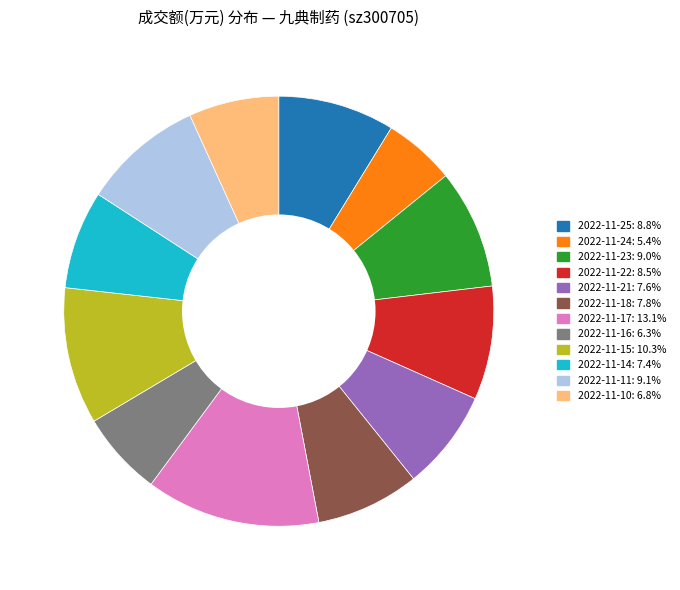

Which slice is the largest?

2022-11-17